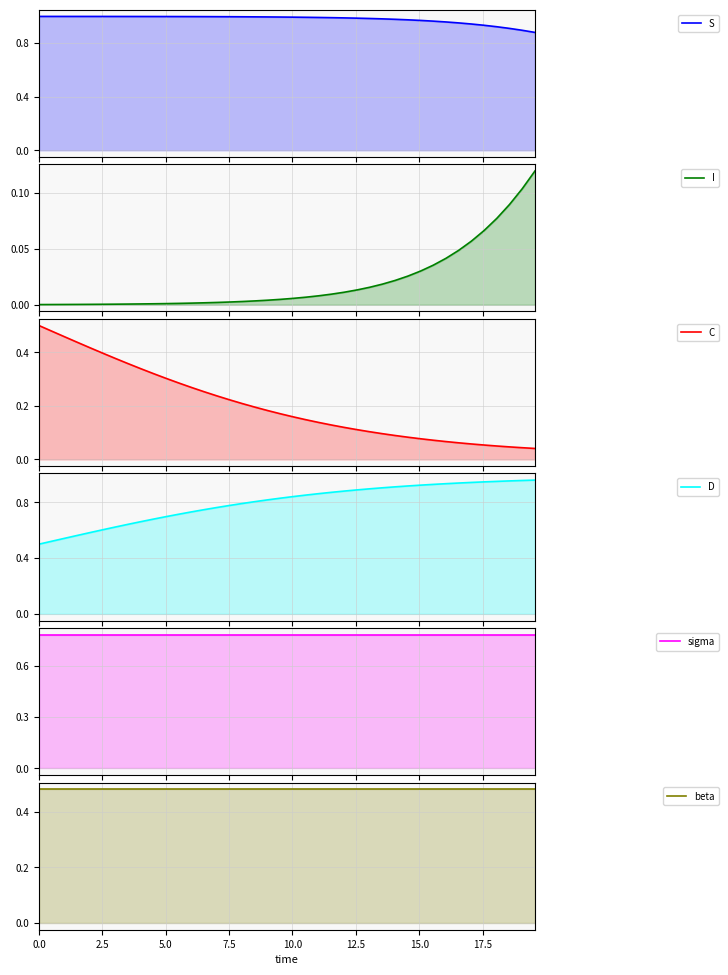

Rank the series by their maximum value, from lowest to highest.

I, beta, C, sigma, D, S